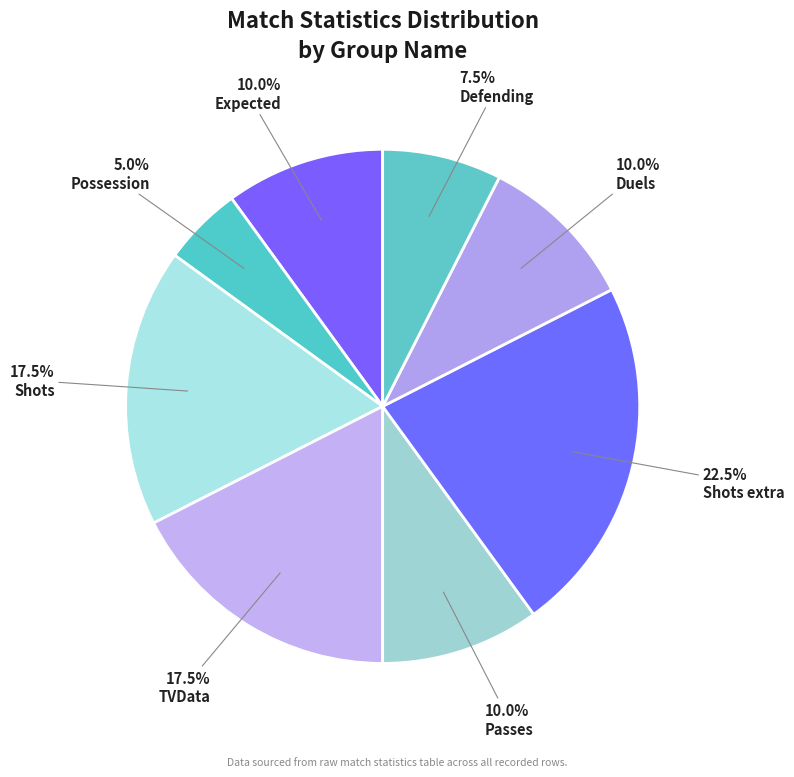

How many slices are in this pie chart?

8